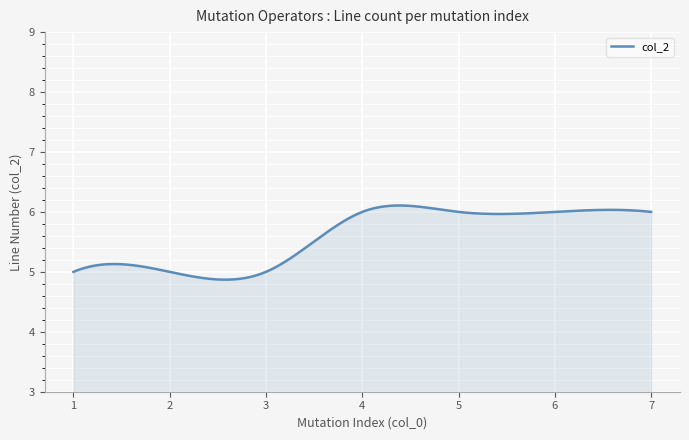

Does the chart display data point markers on the line(s)?

No